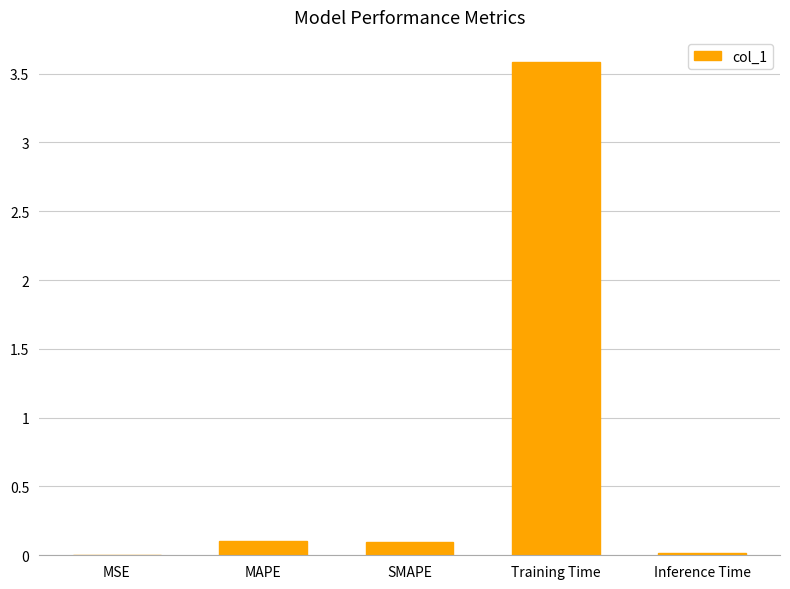

Between MSE and Training Time, which is larger?

Training Time